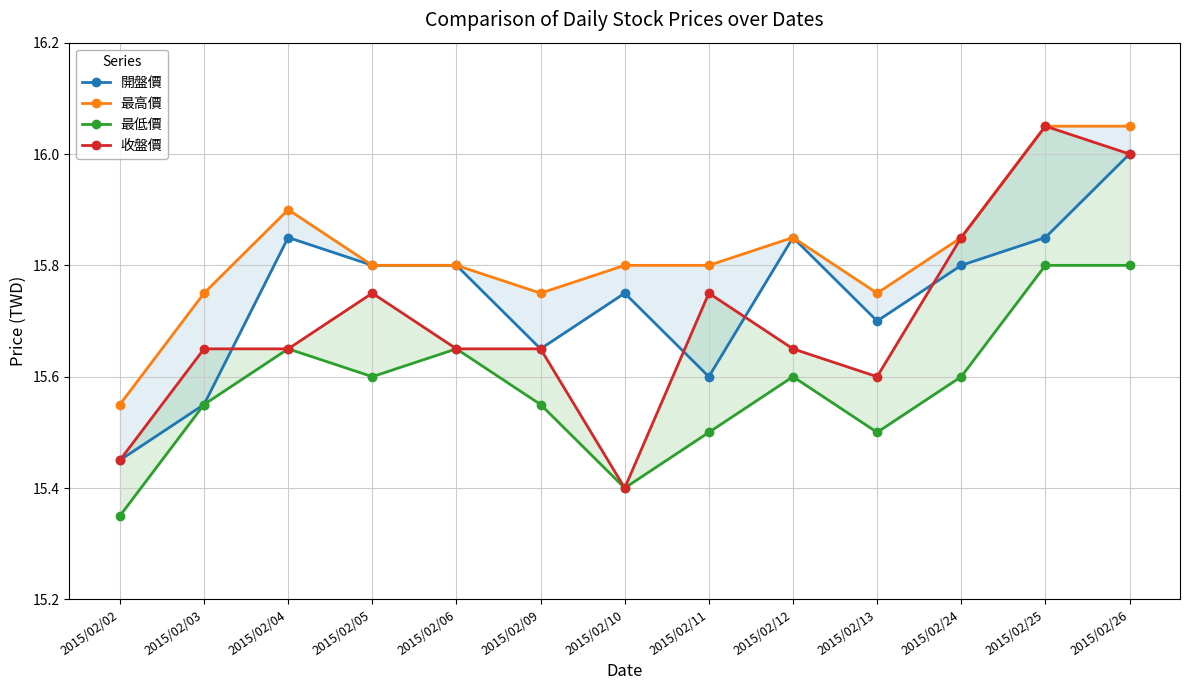

What is the average value of the 開盤價 series?

15.7